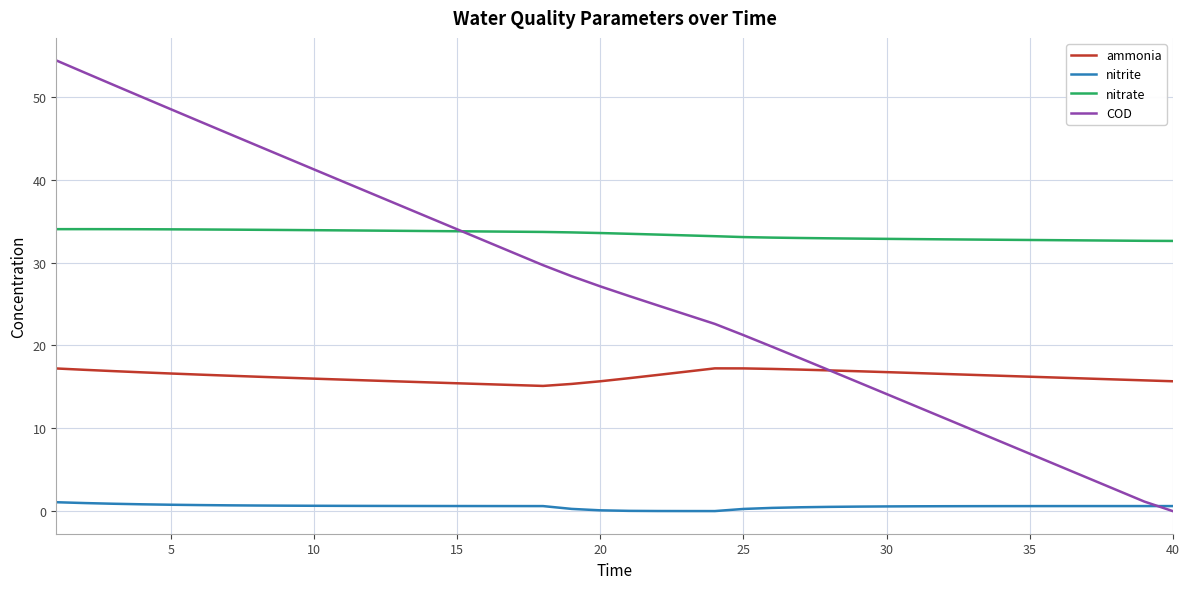

What is the average value of the COD series?

26.9